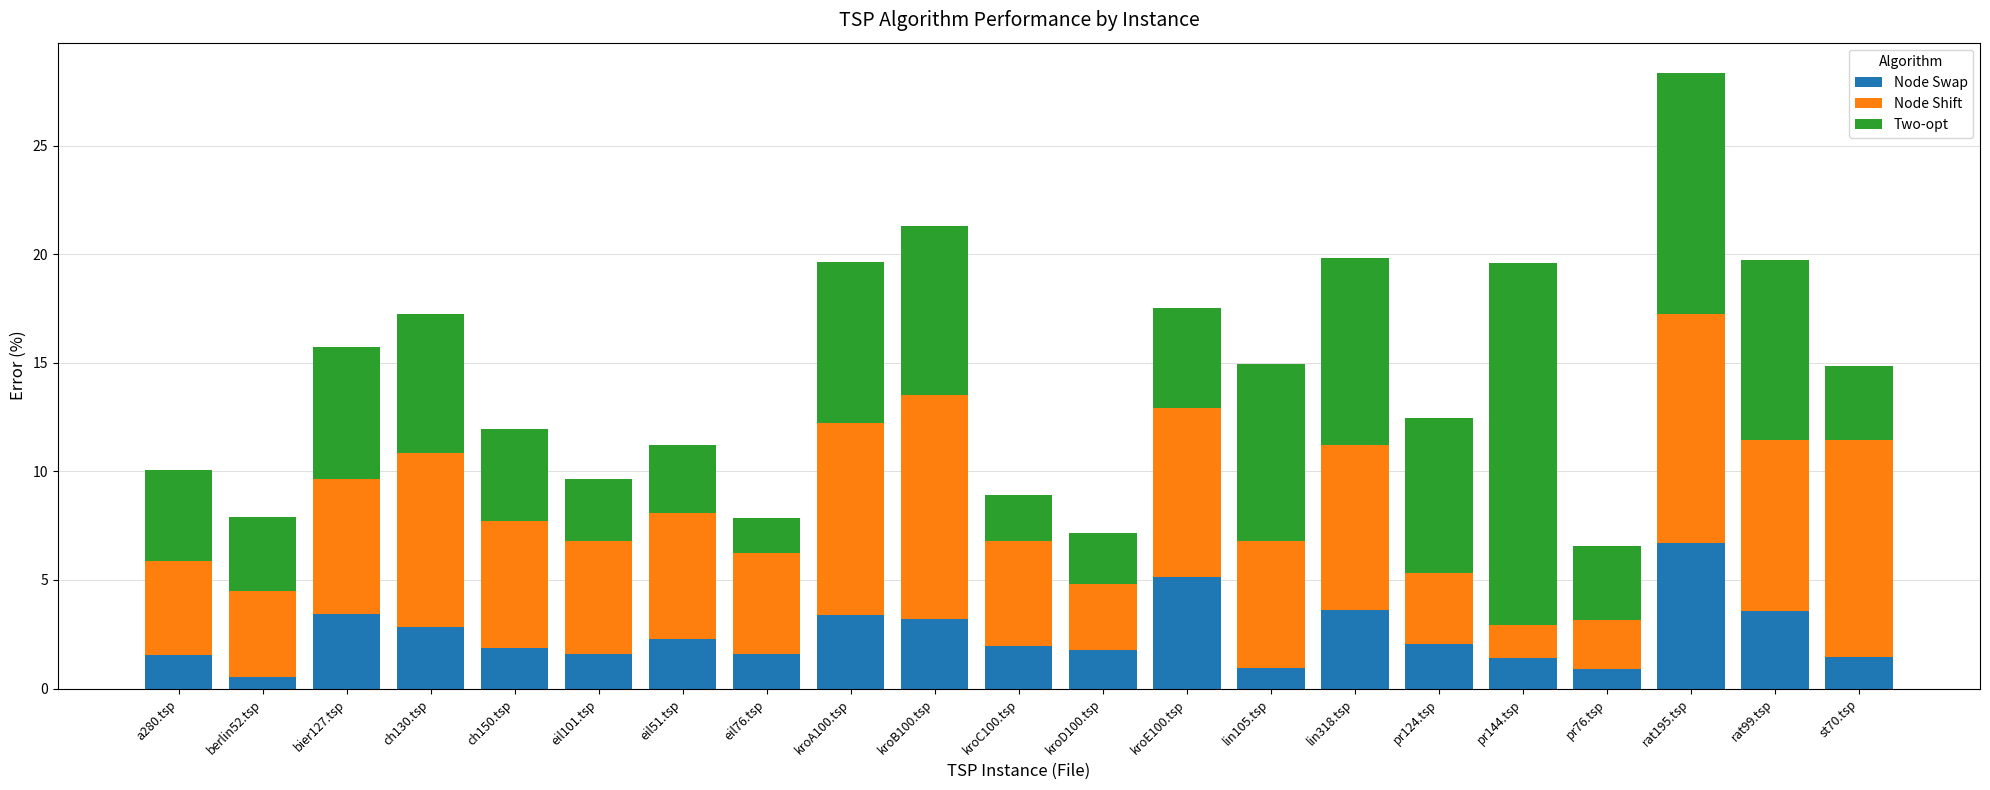

What is the difference between the maximum and minimum values in the Node Swap series?

6.1